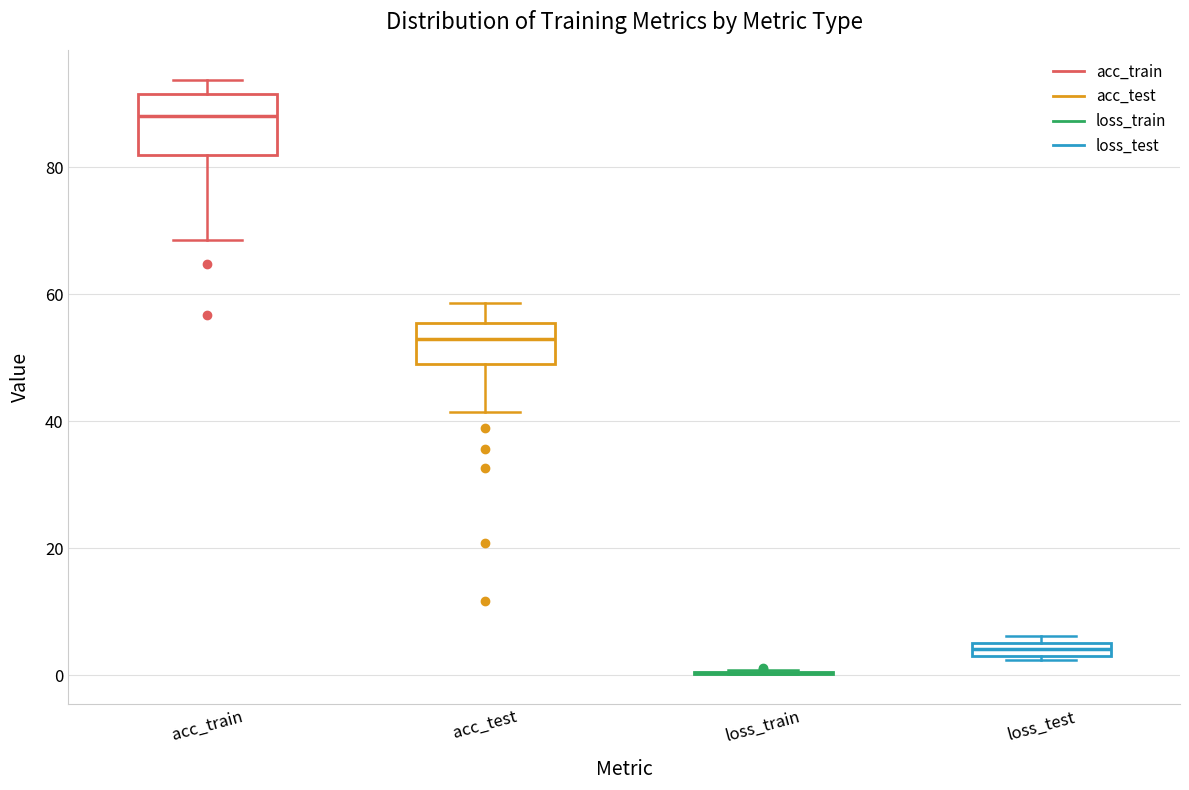

Where does the lower whisker of the box for acc_train end on the y-axis? The values are not printed on the chart, so give them approximately, as read against the axis.

68